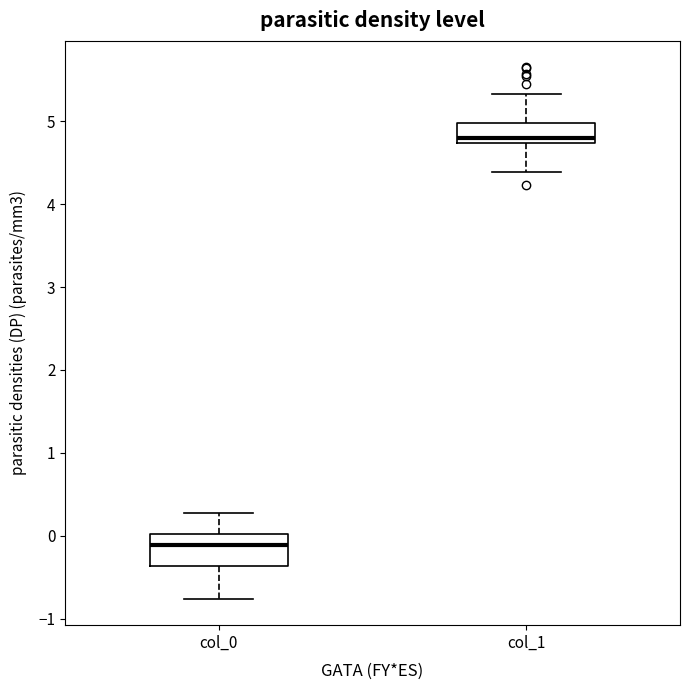

Reading left to right, transcribe this box plot: for each box, give where its median line is, the range the box spans, and where its two whiskers end, as read against the y-axis. The values are not printed on the chart, so give them approximately, as read against the axis.

col_0: median -0.1, box -0.4 to 0.0, whiskers -0.8 to 0.3
col_1: median 4.8, box 4.7 to 5.0, whiskers 4.4 to 5.3